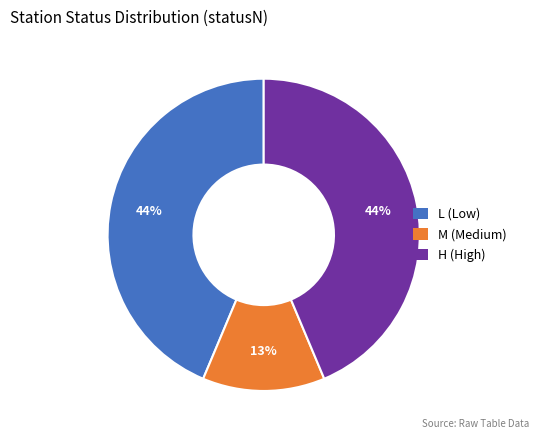

To the nearest percent, what is the average slice percentage?

33%